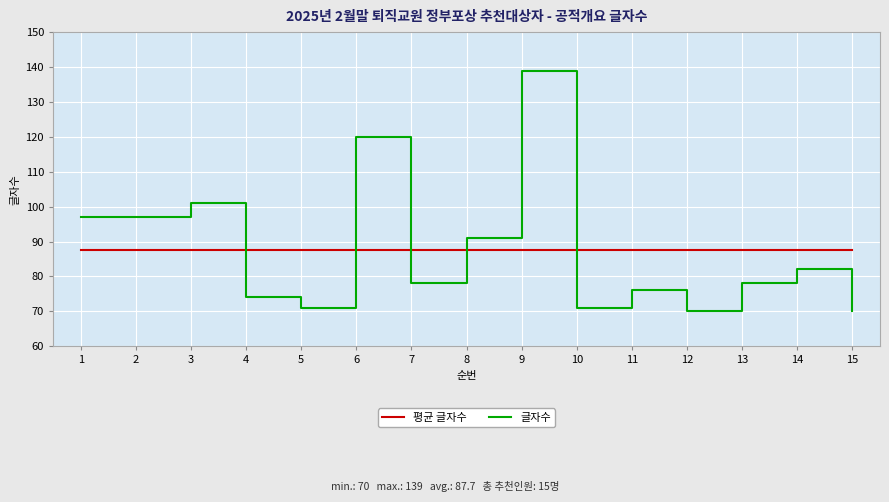

Reading right to left, extract all data points from this chart.

평균 글자수: 15=87.7	14=87.7	13=87.7	12=87.7	11=87.7	10=87.7	9=87.7	8=87.7	7=87.7	6=87.7	5=87.7	4=87.7	3=87.7	2=87.7	1=87.7
글자수: 15=70.0	14=82.0	13=78.0	12=70.0	11=76.0	10=71.0	9=139.0	8=91.0	7=78.0	6=120.0	5=71.0	4=74.0	3=101.0	2=97.0	1=97.0